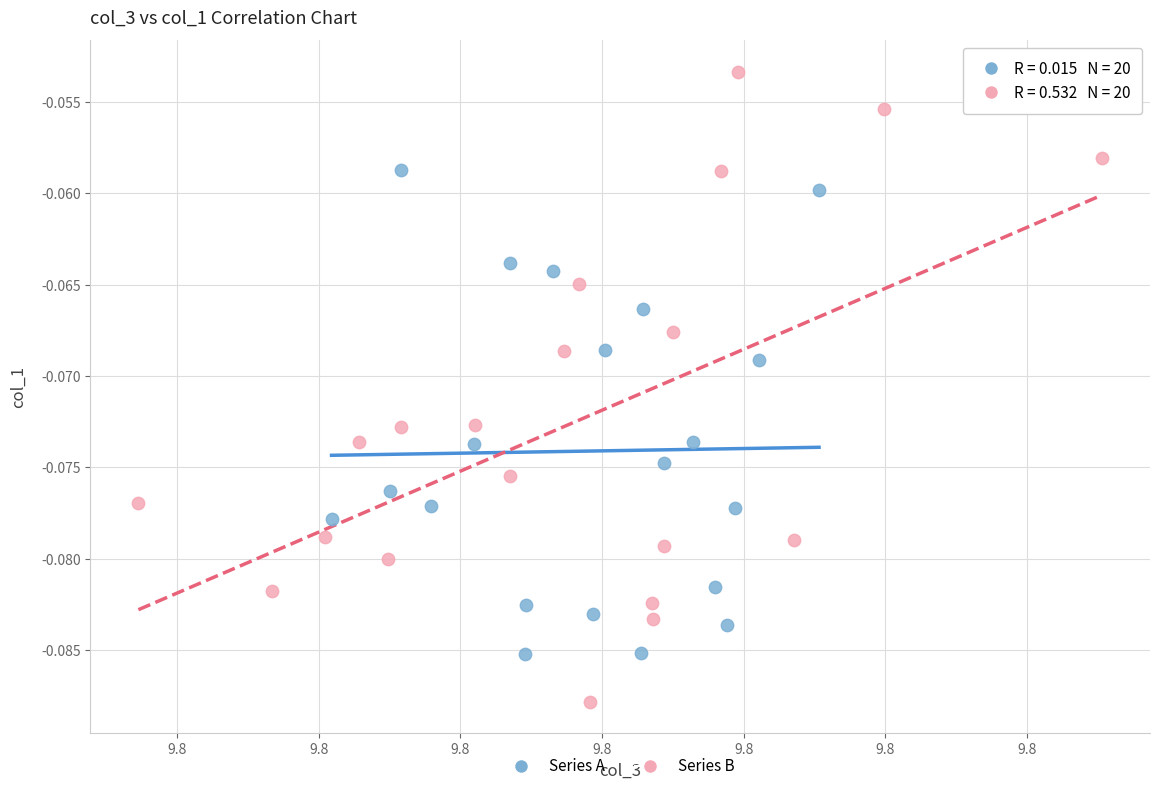

Which series contains the lowest Y value?

Series B